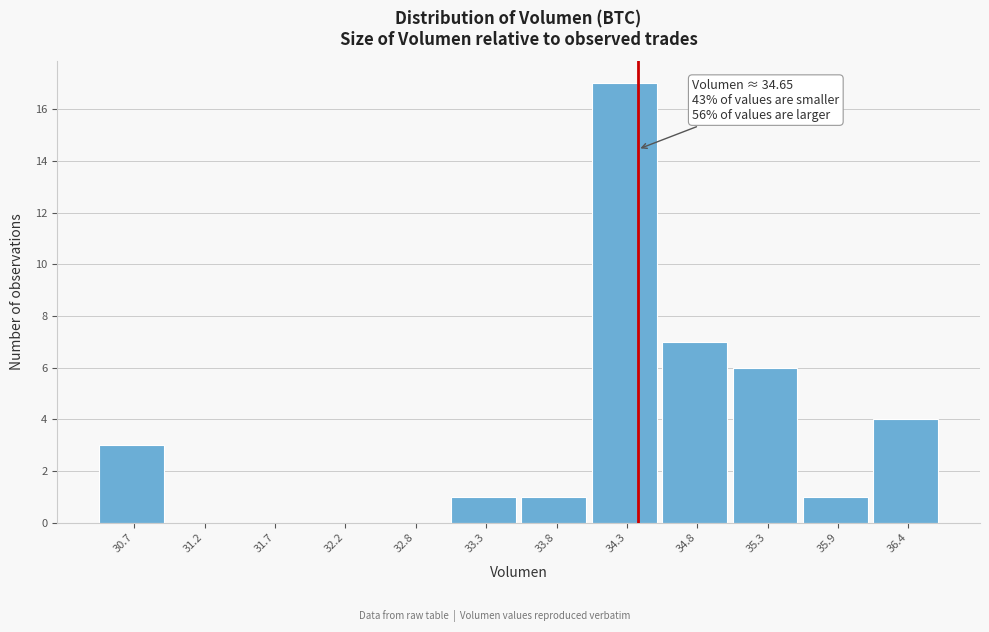

Reading left to right, transcribe all the data shown in this chart.

30.7=3	31.2=0	31.7=0	32.2=0	32.8=0	33.3=1	33.8=1	34.3=17	34.8=7	35.3=6	35.9=1	36.4=4